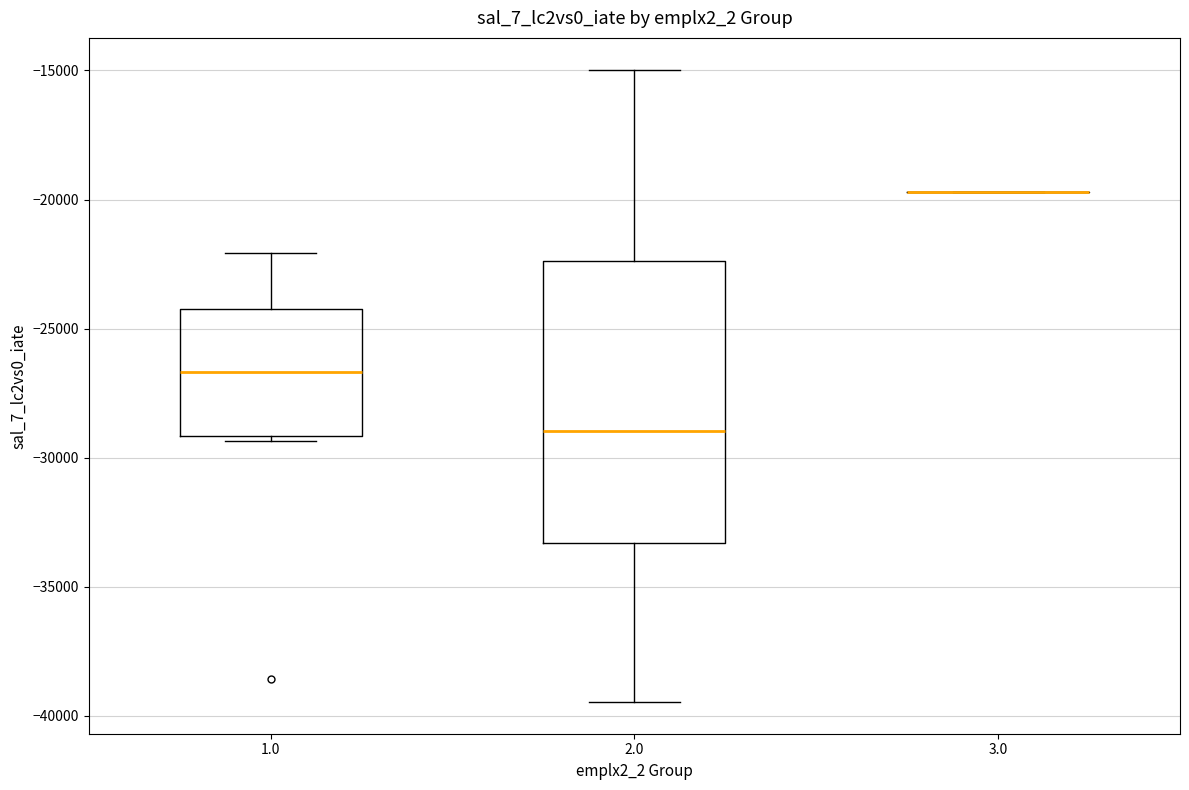

Reading left to right, read every box against the y-axis: the position of its median line, the range the box covers, and the ends of its whiskers. The values are not printed on the chart, so give them approximately, as read against the axis.

1.0: median -26500, box -29000 to -24500, whiskers -29500 to -22000
2.0: median -29000, box -33500 to -22500, whiskers -39500 to -15000
3.0: box collapsed to a line at -19500, whiskers -19500 to -19500